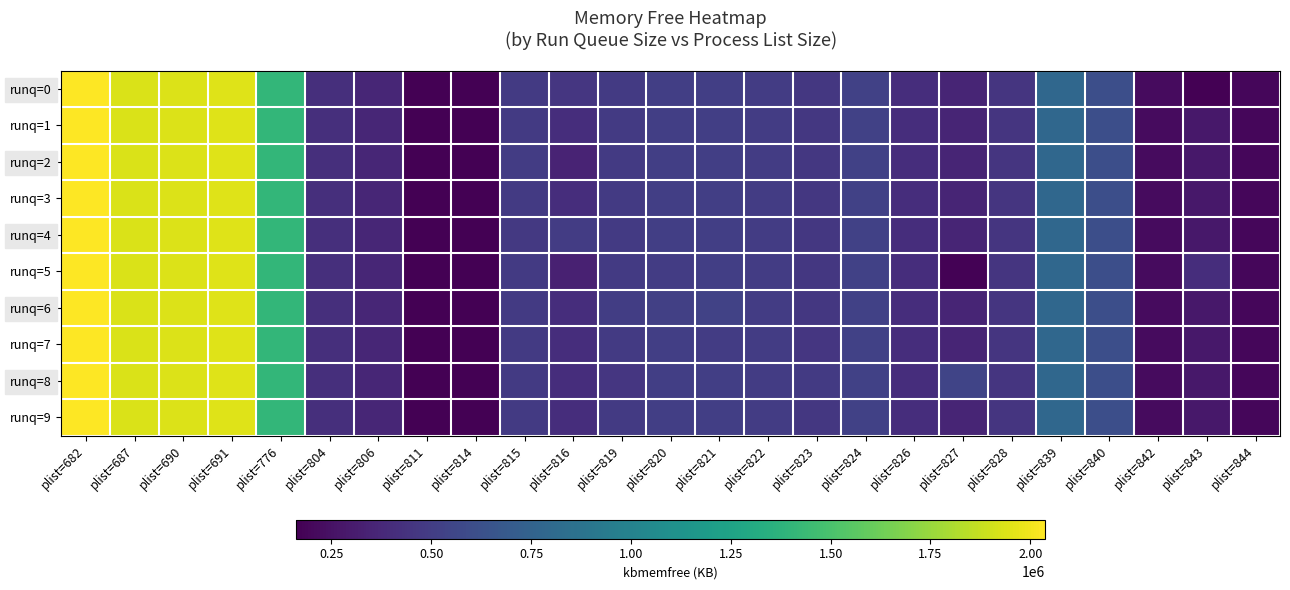

What is the maximum value shown in the chart?

2037256.0